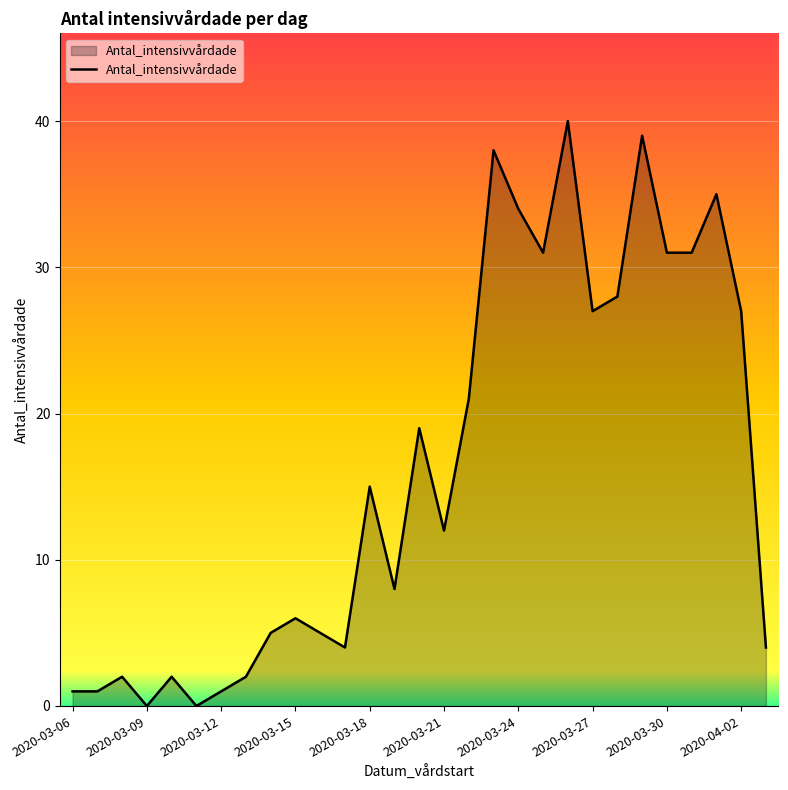

What is the difference between the maximum and minimum values?

40